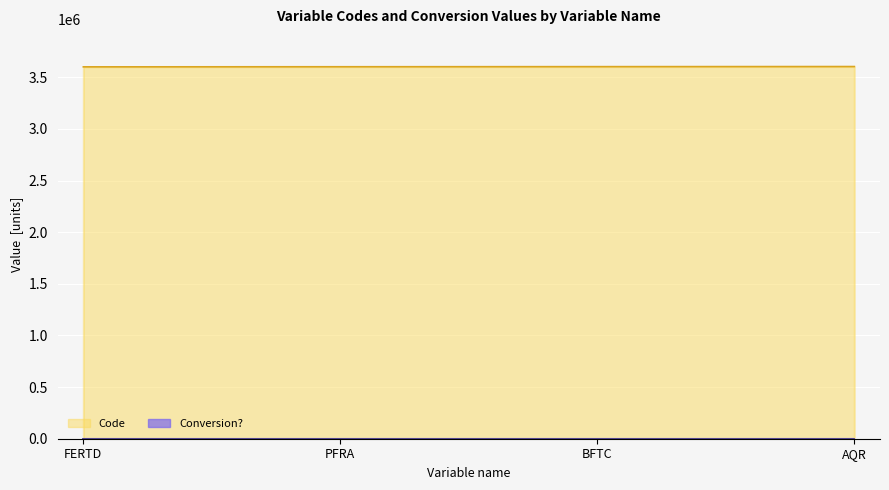

Which label corresponds to the largest value in the chart?

AQR